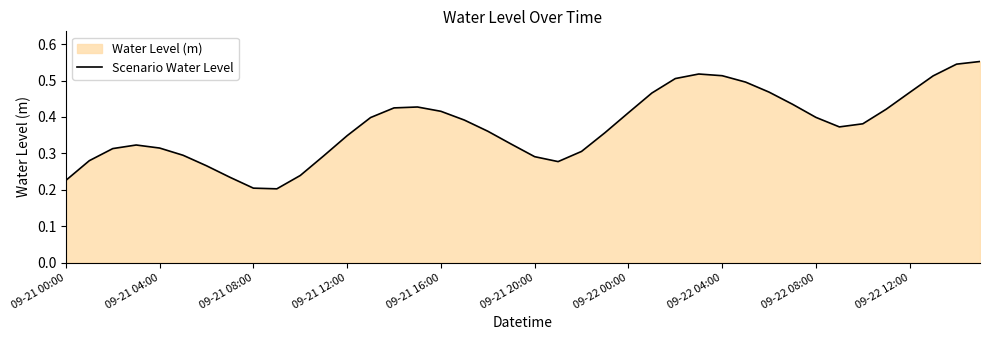

Reading right to left, what are all the values shown in this chart?

0.6	0.5	0.5	0.5	0.4	0.4	0.4	0.4	0.4	0.5	0.5	0.5	0.5	0.5	0.5	0.4	0.4	0.3	0.3	0.3	0.3	0.4	0.4	0.4	0.4	0.4	0.4	0.3	0.3	0.2	0.2	0.2	0.2	0.3	0.3	0.3	0.3	0.3	0.3	0.2